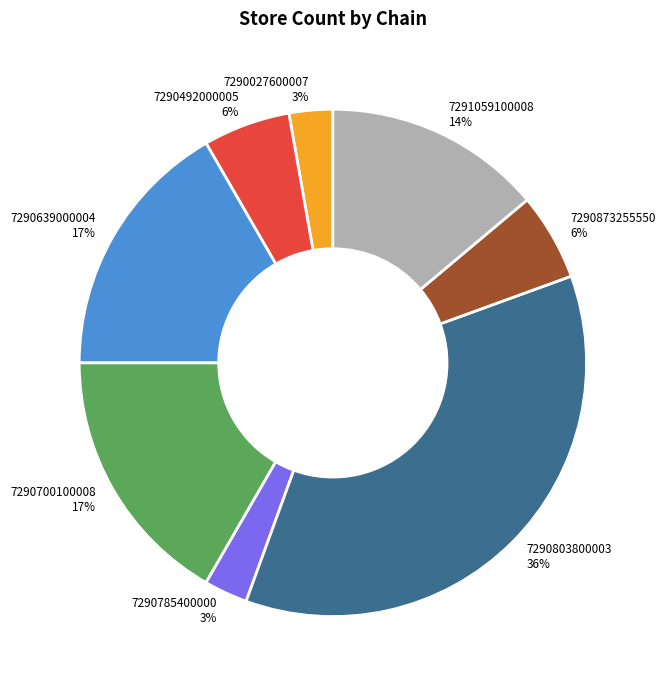

Which category has the biggest portion of the pie?

7290803800003